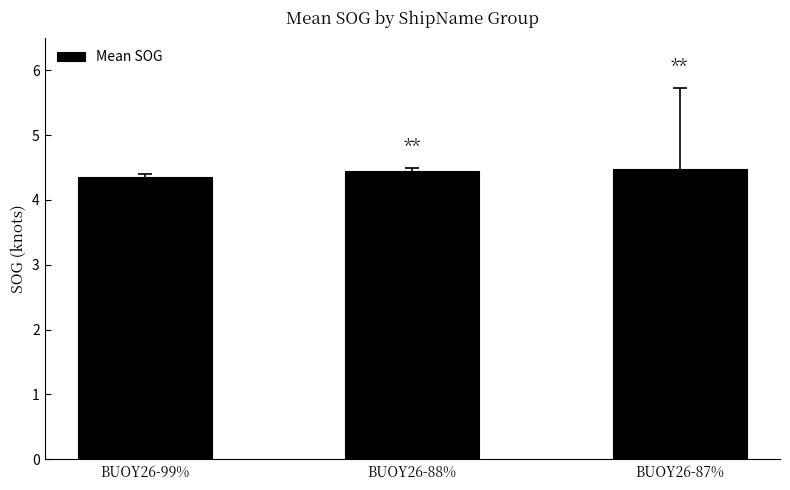

What is the change in value from BUOY26-99% to BUOY26-87%?

+0.1